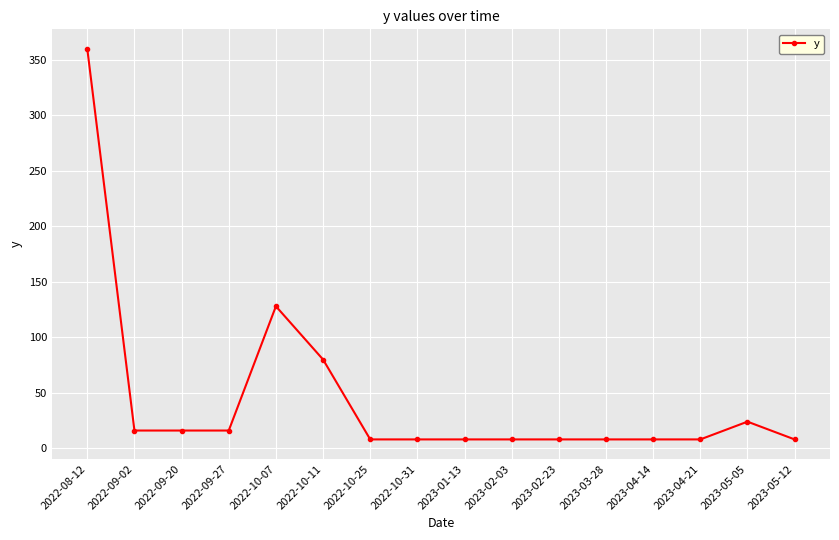

Does the chart have visible grid lines?

Yes